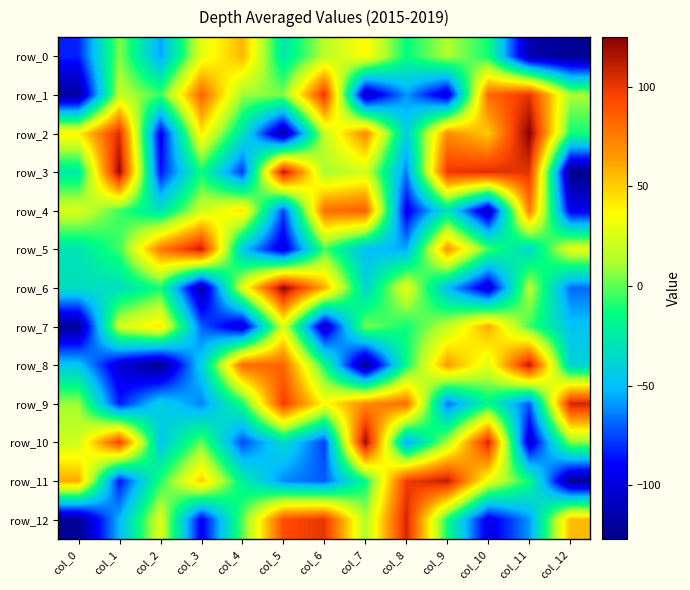

Is it true that row_7 equals 22 at col_2?

False